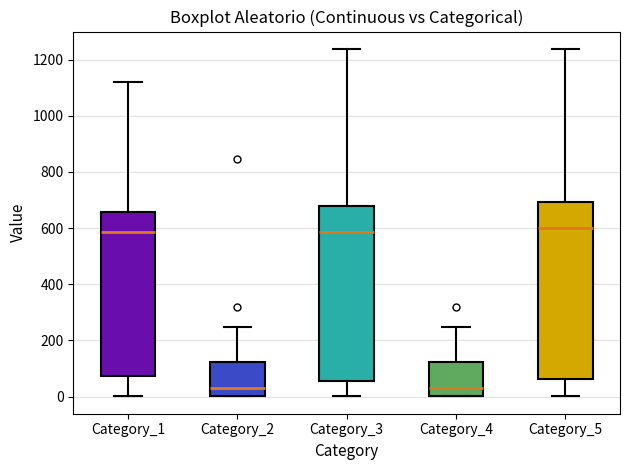

Reading left to right, transcribe this box plot: for each box, give where its median line is, the range the box spans, and where its two whiskers end, as read against the y-axis. The values are not printed on the chart, so give them approximately, as read against the axis.

Category_1: median 580, box 80 to 660, whiskers 0 to 1120
Category_2: median 40, box 0 to 120, whiskers 0 to 240
Category_3: median 580, box 60 to 680, whiskers 0 to 1240
Category_4: median 40, box 0 to 120, whiskers 0 to 240
Category_5: median 600, box 60 to 700, whiskers 0 to 1240